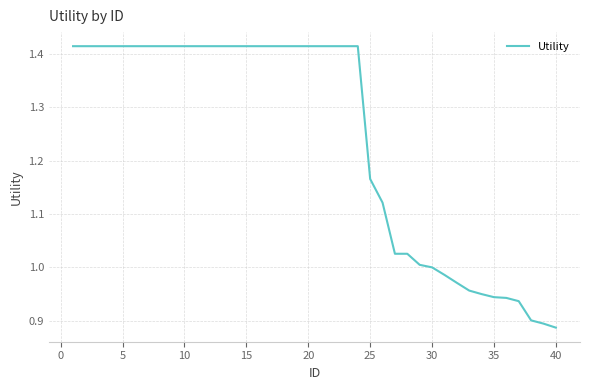

Does the chart have visible grid lines?

Yes